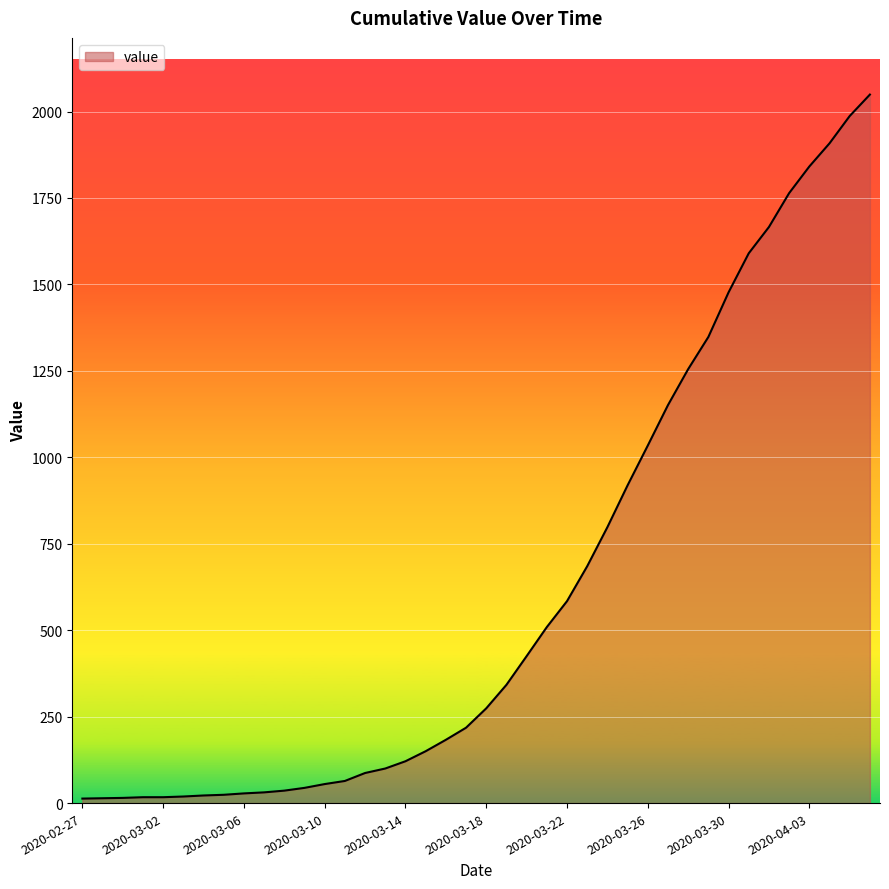

What is the greatest value displayed?

2049